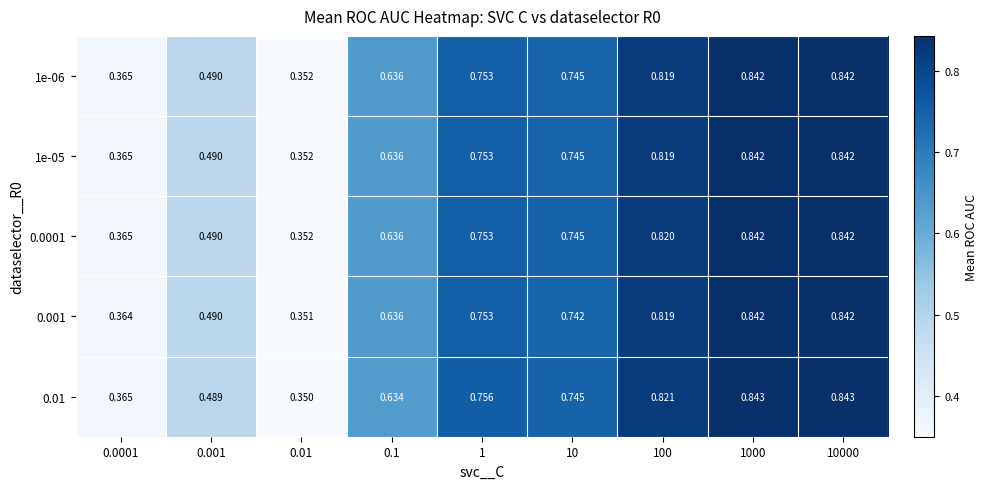

Which series has the largest range (max minus min)?

0.01